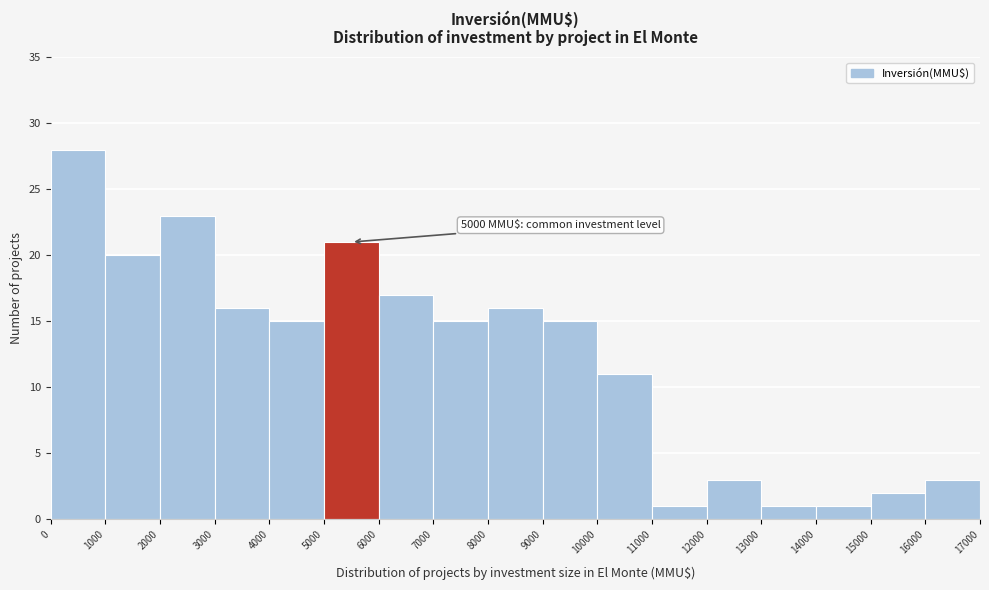

Which range on the x-axis has the tallest bar?

0 to 1000